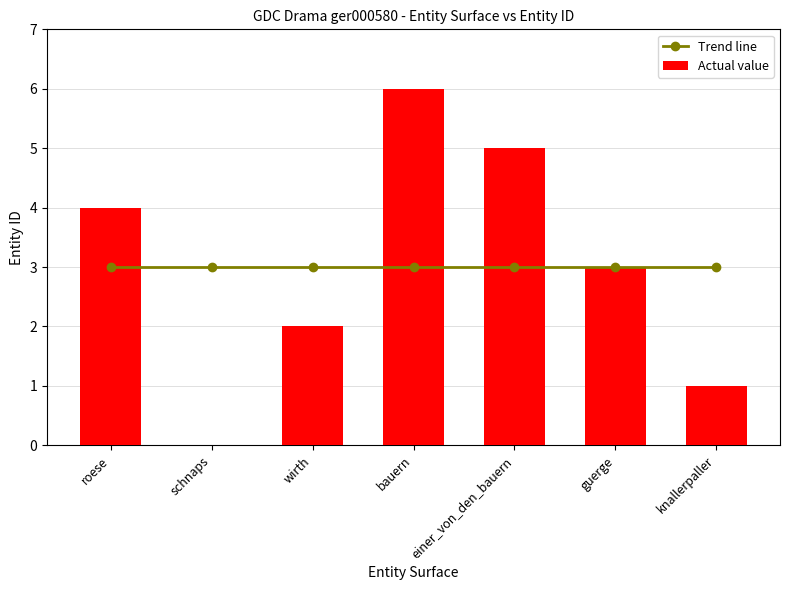

Where is Trend line nearest to the value 2?

knallerpaller